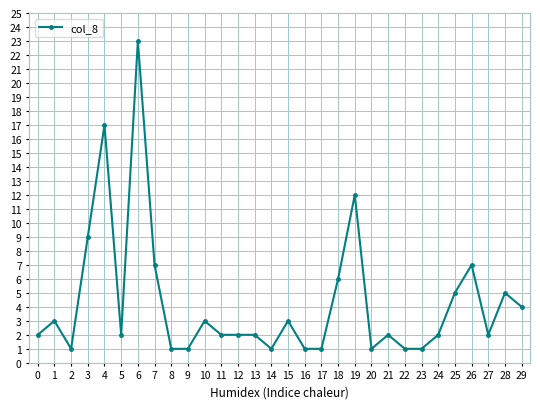

True or false: the data shows 2 at 14.

False